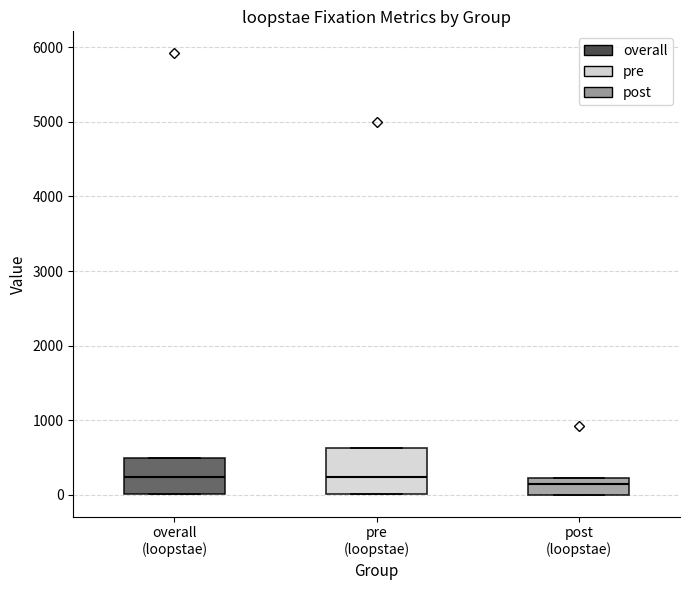

Reading left to right, transcribe this box plot: for each box, give where its median line is, the range the box spans, and where its two whiskers end, as read against the y-axis. The values are not printed on the chart, so give them approximately, as read against the axis.

overall (loopstae): median 200, box 0 to 500, whiskers 0 to 500
pre (loopstae): median 200, box 0 to 600, whiskers 0 to 600
post (loopstae): median 200 (just below the box's upper edge), box 0 to 200, whiskers 0 to 200